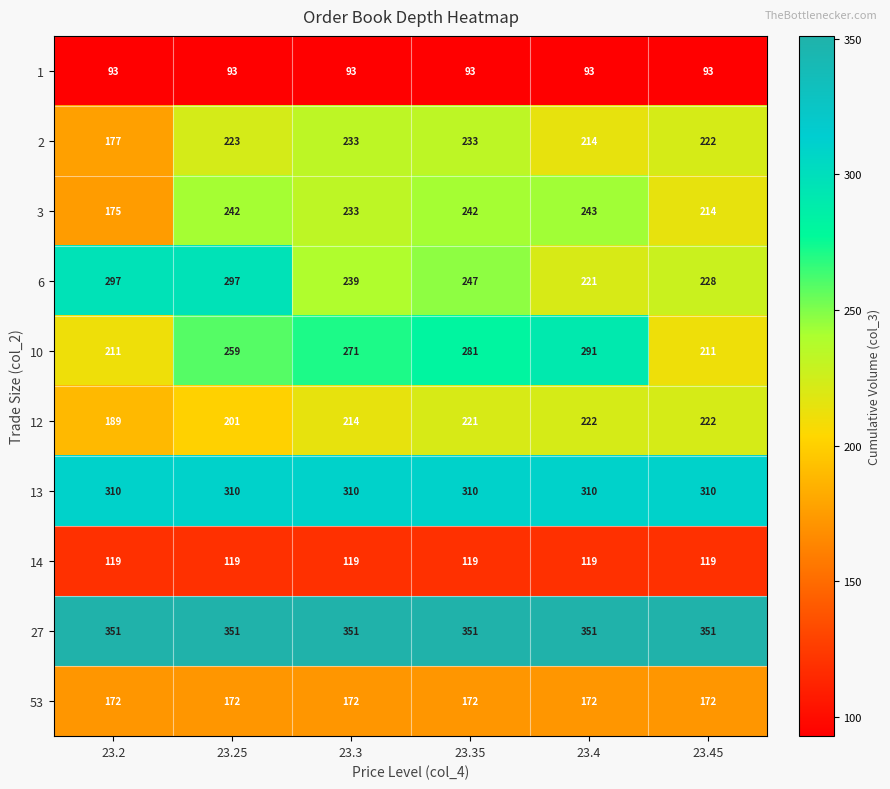

What is the sum of all 2 values?

1302